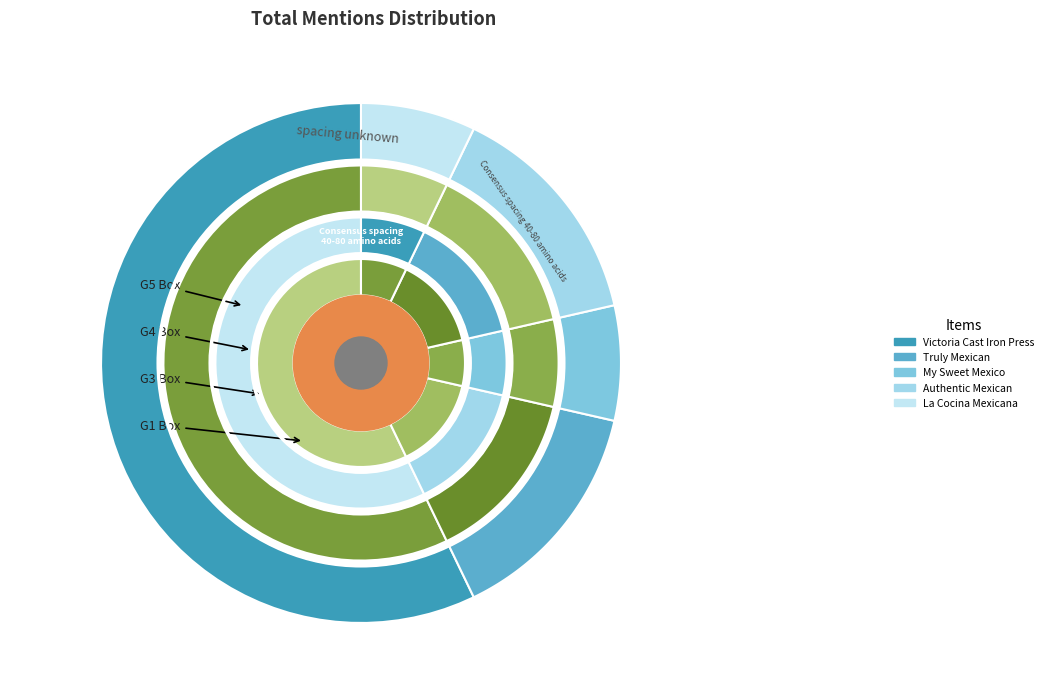

Which category accounts for the majority?

Victoria 8 inch Cast Iron Tortilla Press